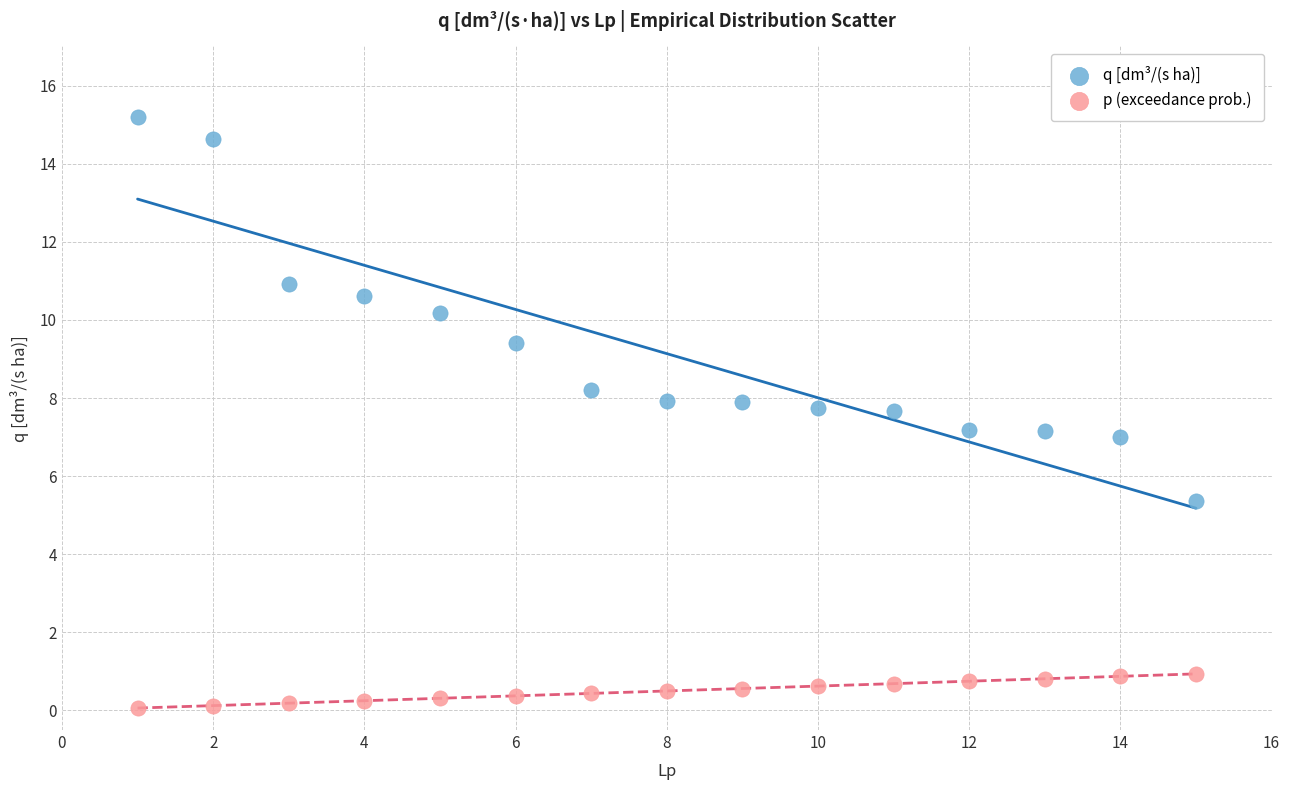

Which series reaches the maximum Y coordinate?

q [dm³/(s ha)]